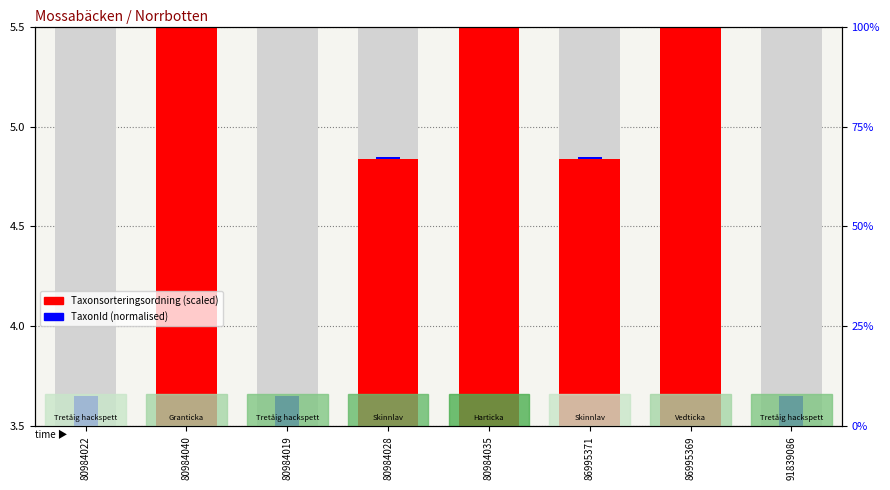

Where is Taxonsorteringsordning (scaled) nearest to the value 1?

80984028